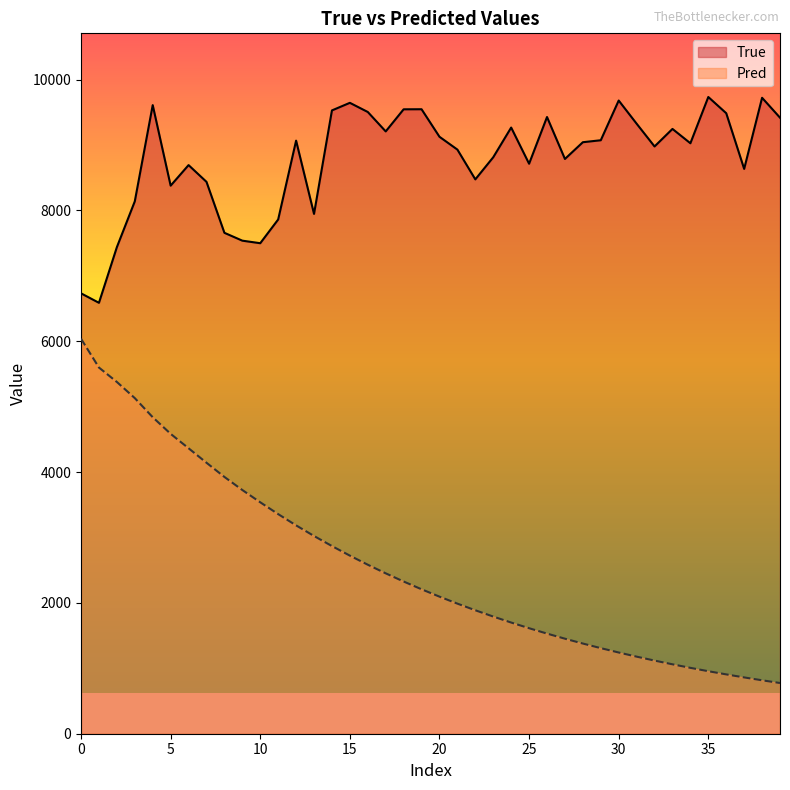

What is the approximate value of True at 5?

8378.0